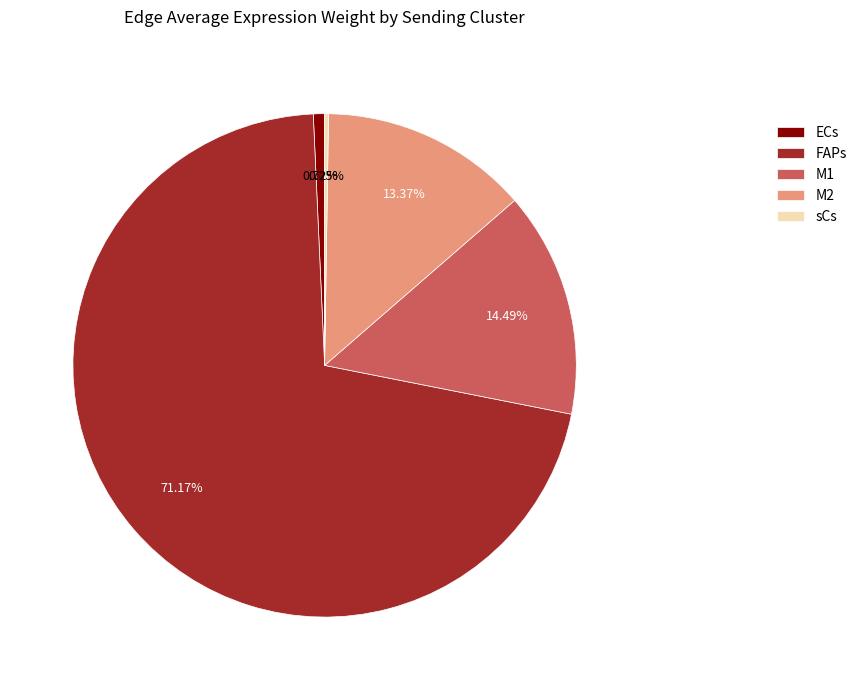

Which has a higher value, ECs or FAPs?

FAPs